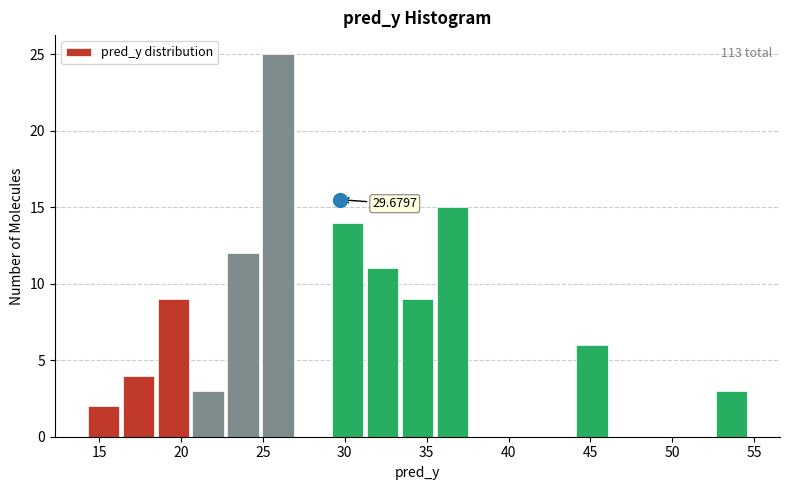

Which range on the x-axis has the tallest bar?

25.0 to 27.0